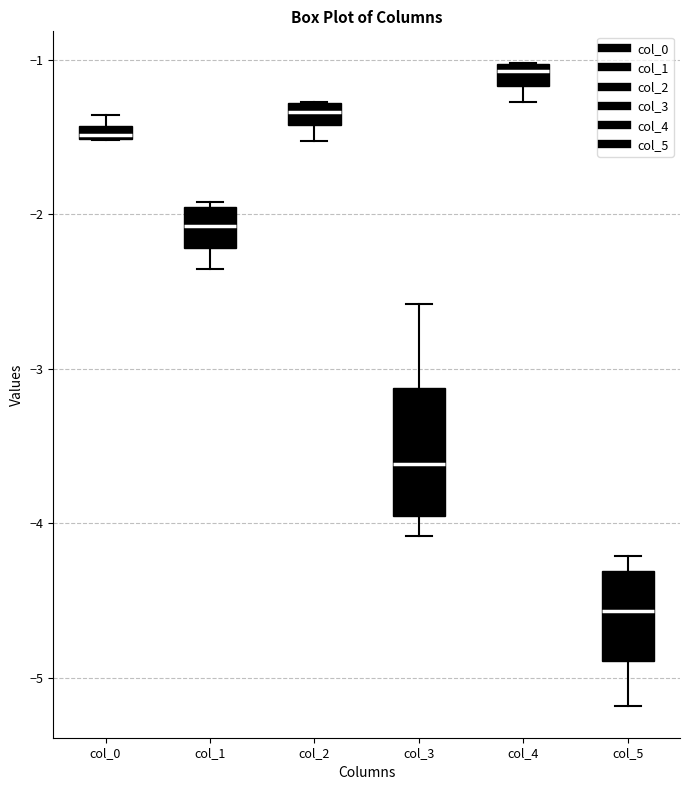

Which box's median line is the highest?

col_4